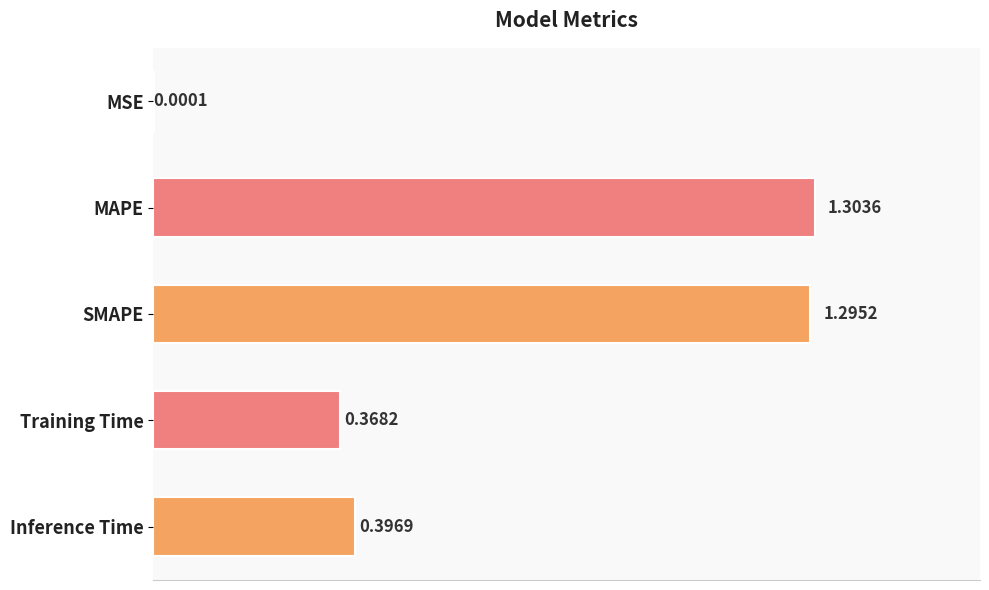

What is the sum of the values at MAPE and Training Time?

1.7